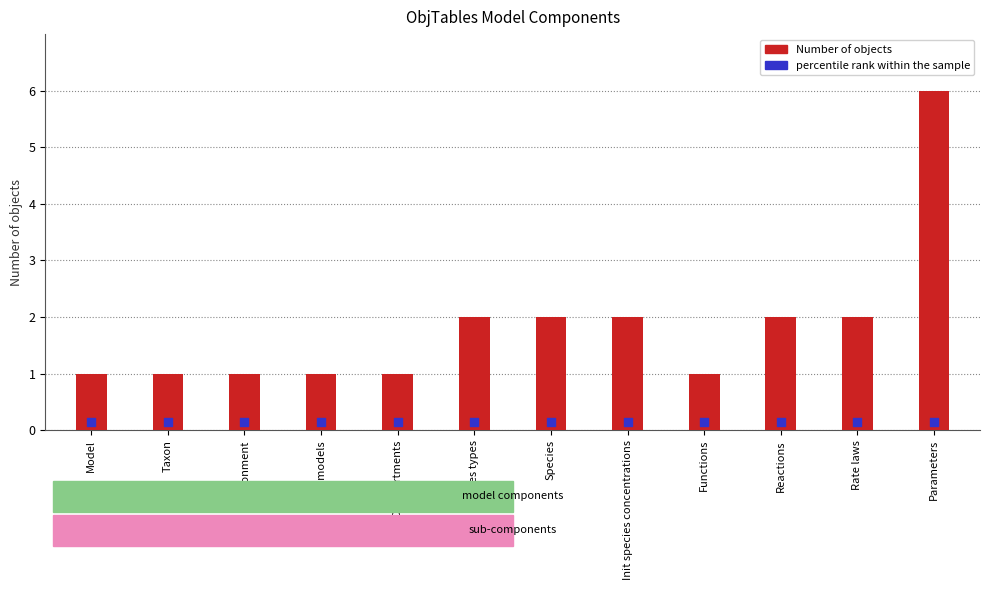

What are all the series names shown in the legend?

Number of objects, percentile rank within the sample